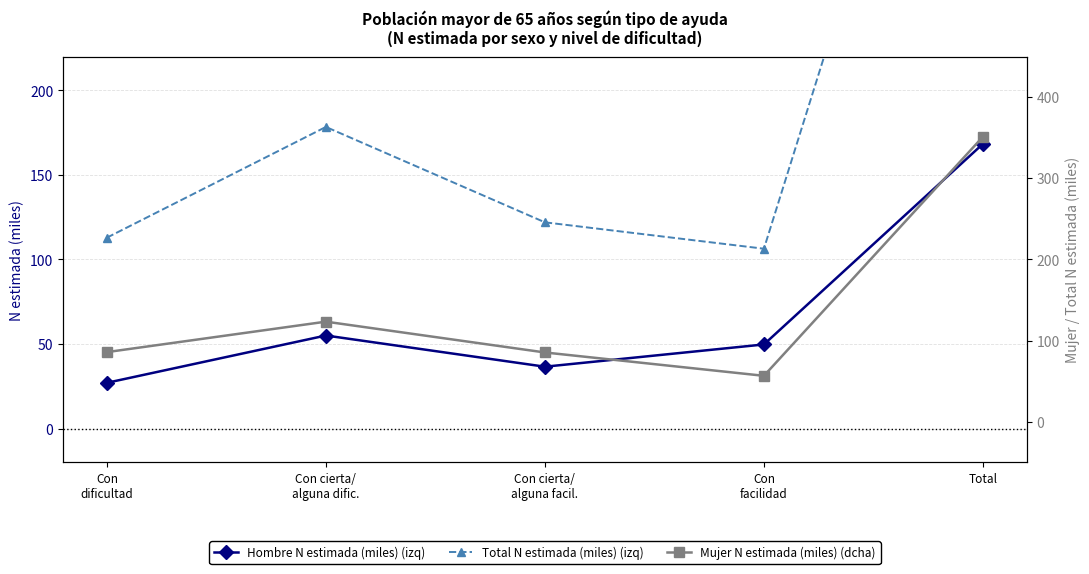

What is the smallest value displayed?

27.1